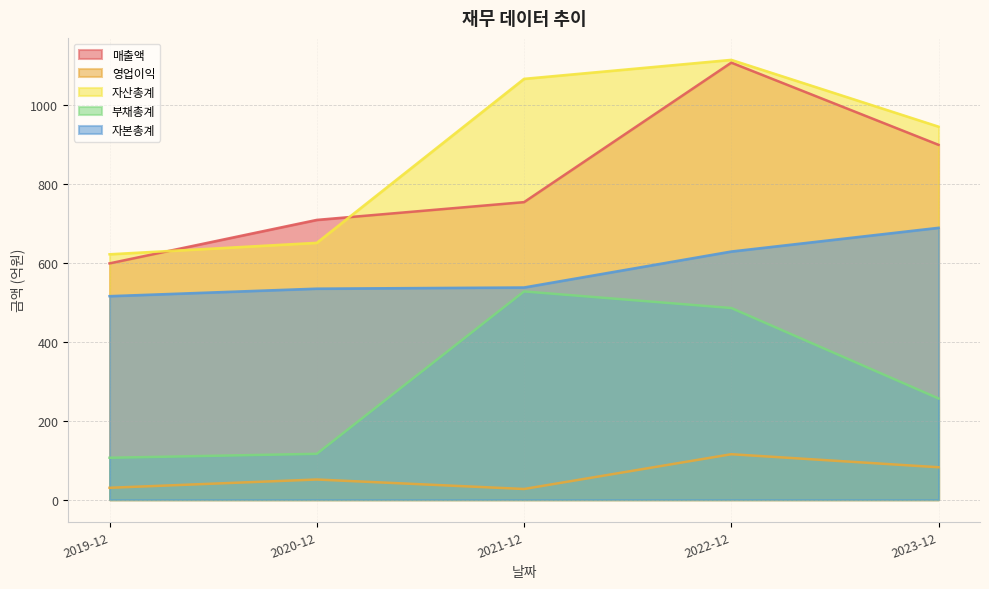

At which category does 영업이익 reach its first local peak?

2020-12